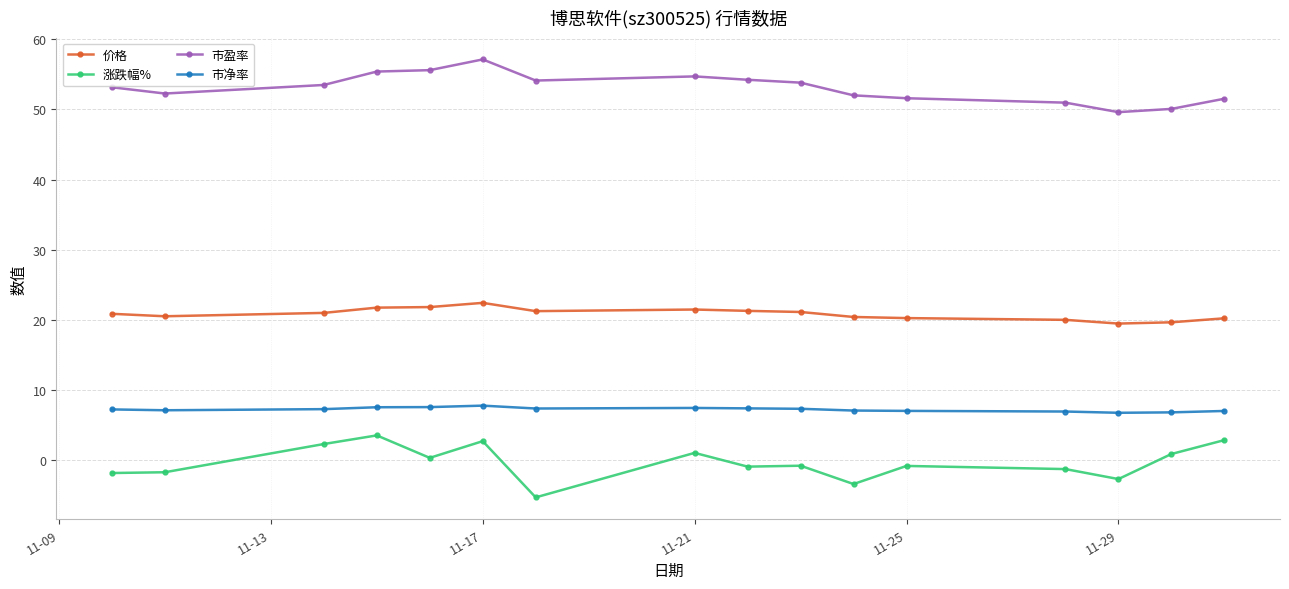

How many lines are shown in the chart?

4